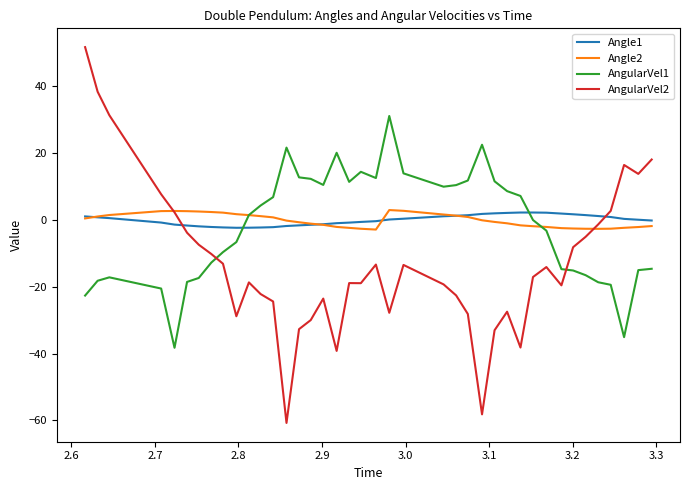

Which series has the largest range (max minus min)?

AngularVel2